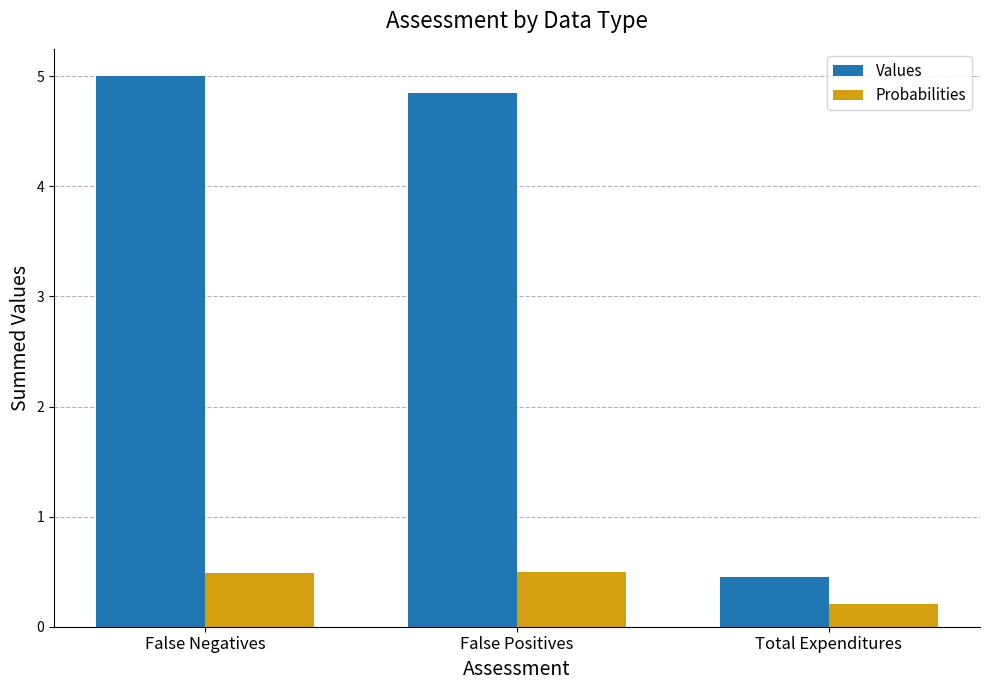

How many groups of bars are there?

3